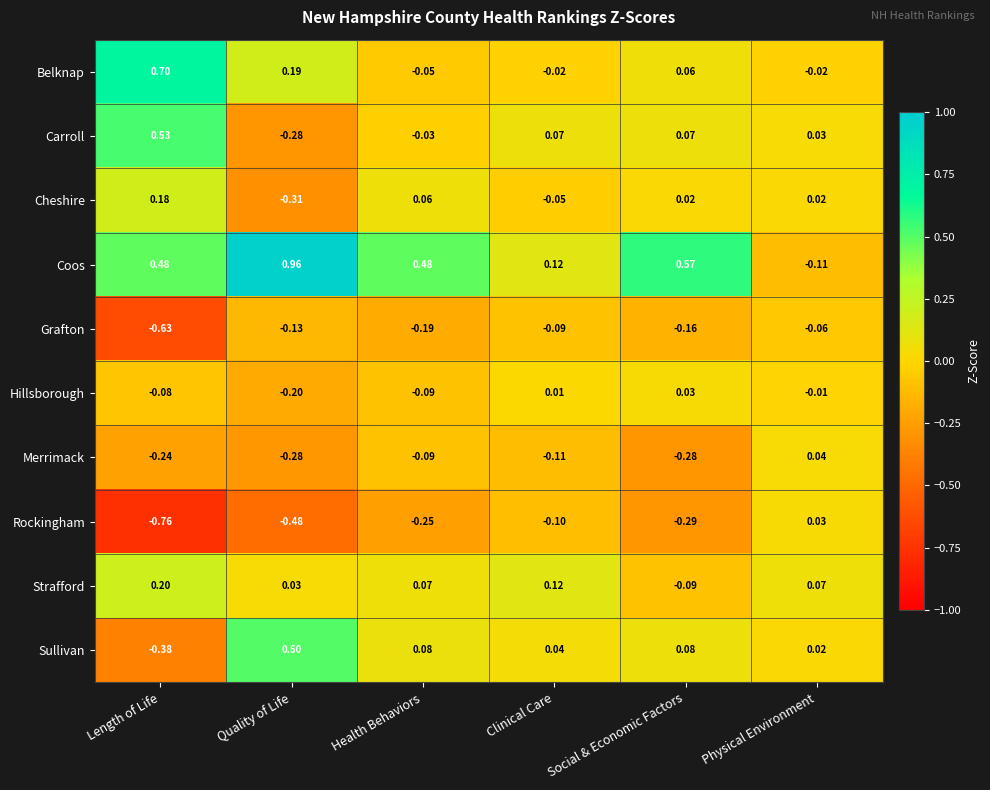

Where does the Strafford series first go above 0?

Length of Life